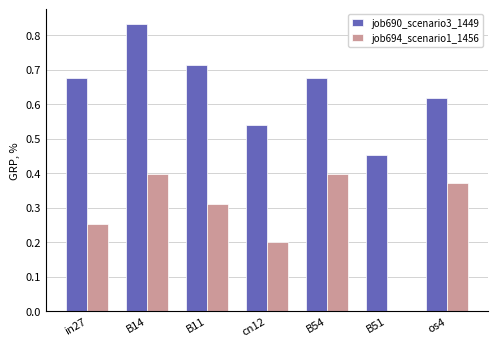

At which label does job690_scenario3_1449 reach its peak?

B14